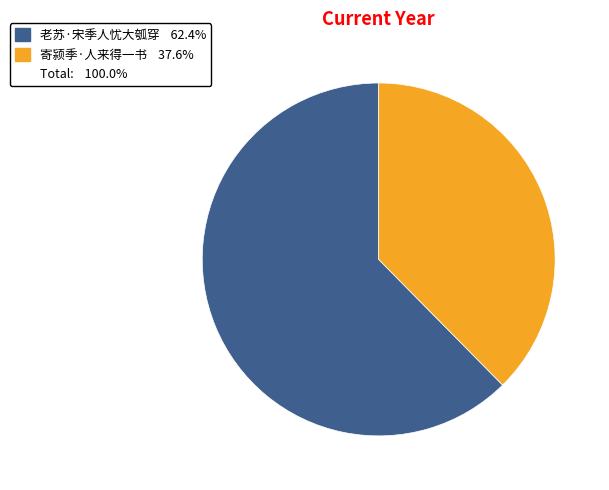

Is there any slice that represents more than half of the pie?

Yes